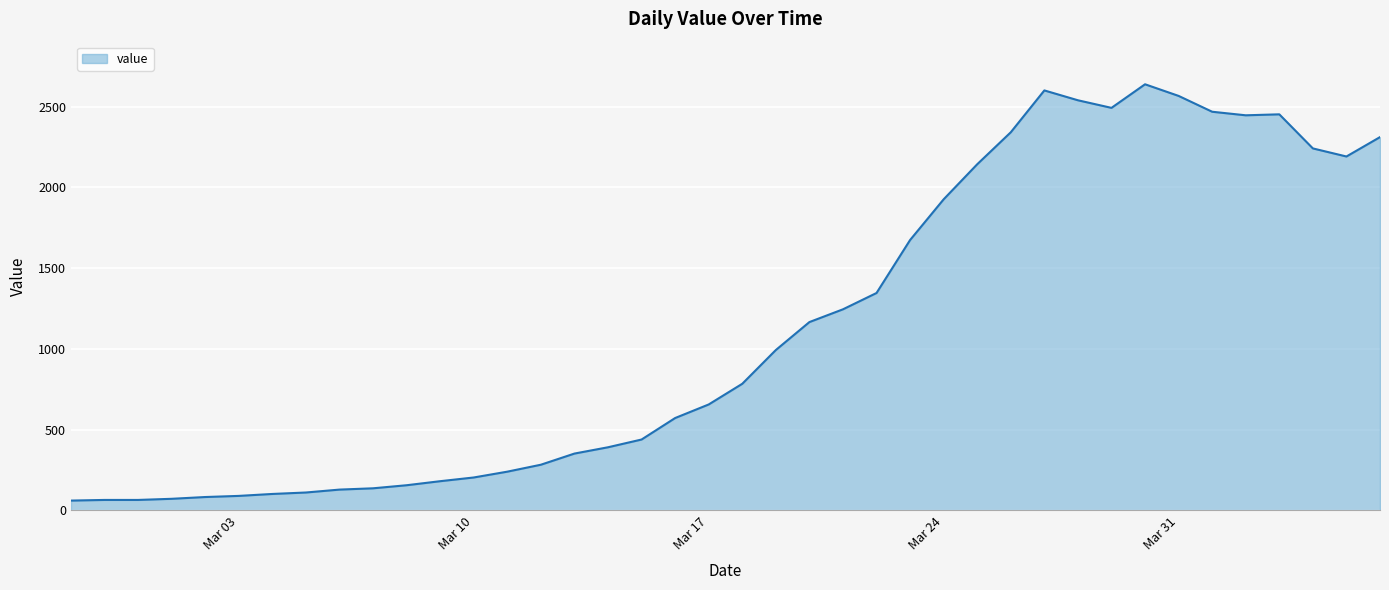

What is the difference between the maximum and minimum values?

2577